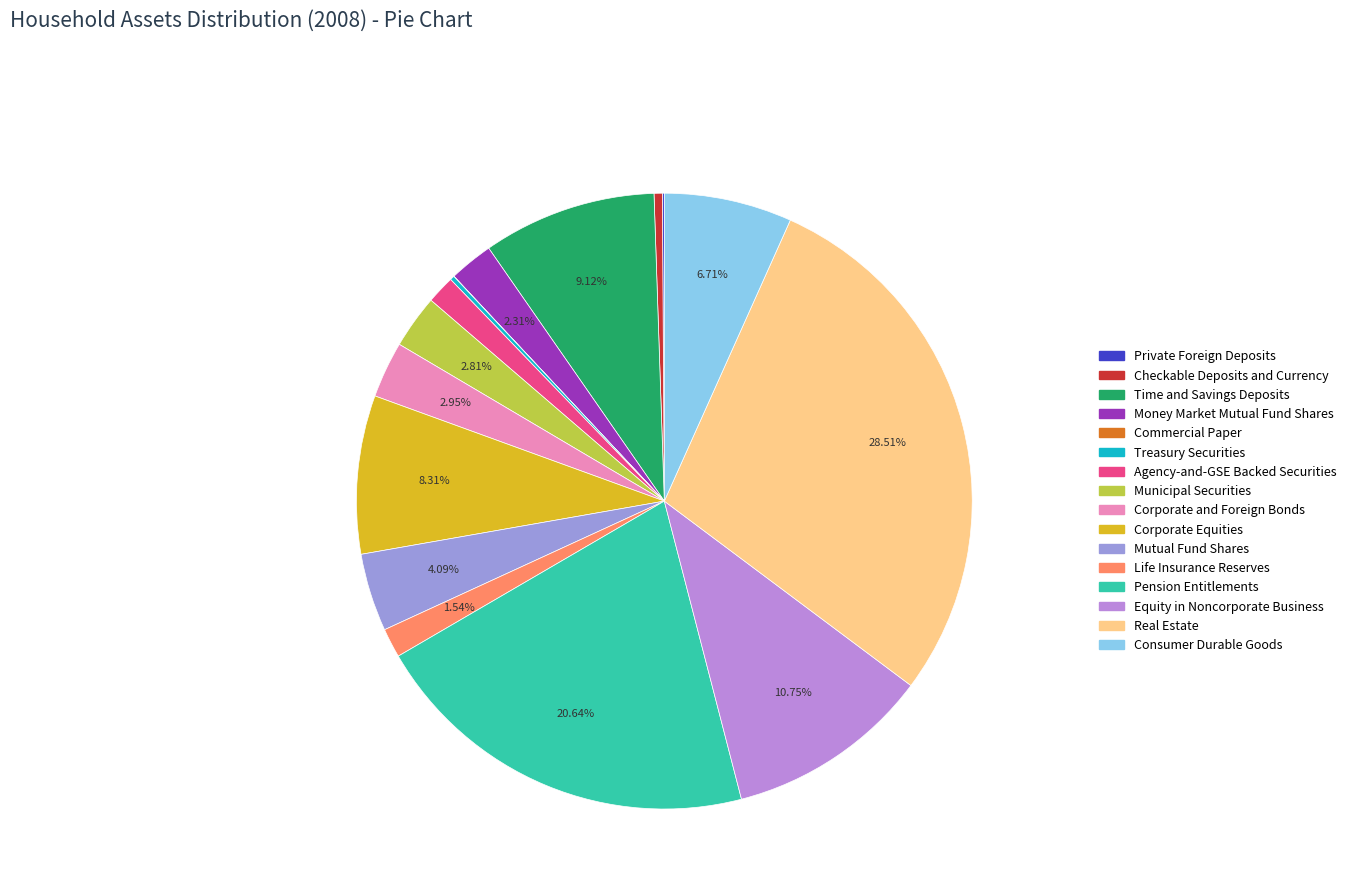

To the nearest percent, what portion does Real Estate represent?

29%